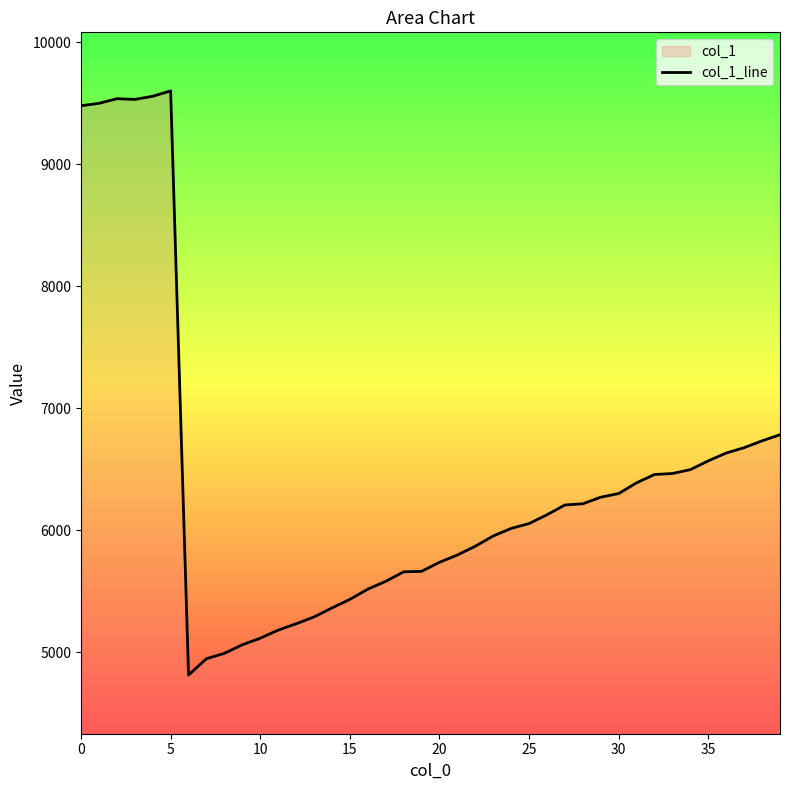

What is the difference between the second highest and second lowest values?

4611